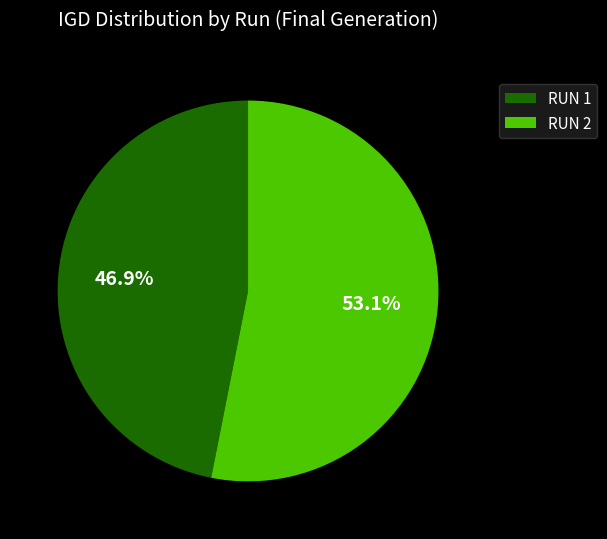

Which has a higher value, RUN 1 or RUN 2?

RUN 2